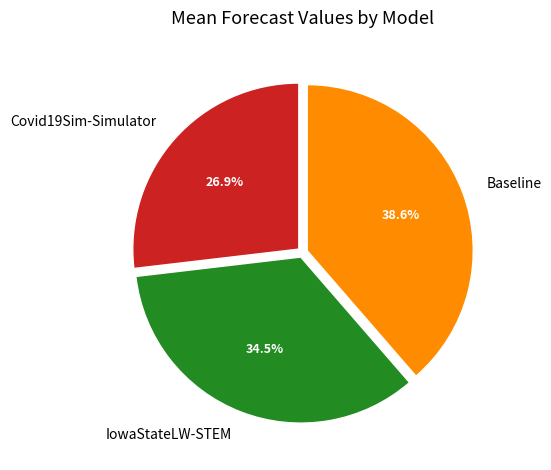

Approximately how many times larger is the value at IowaStateLW-STEM compared to Covid19Sim-Simulator?

1.3